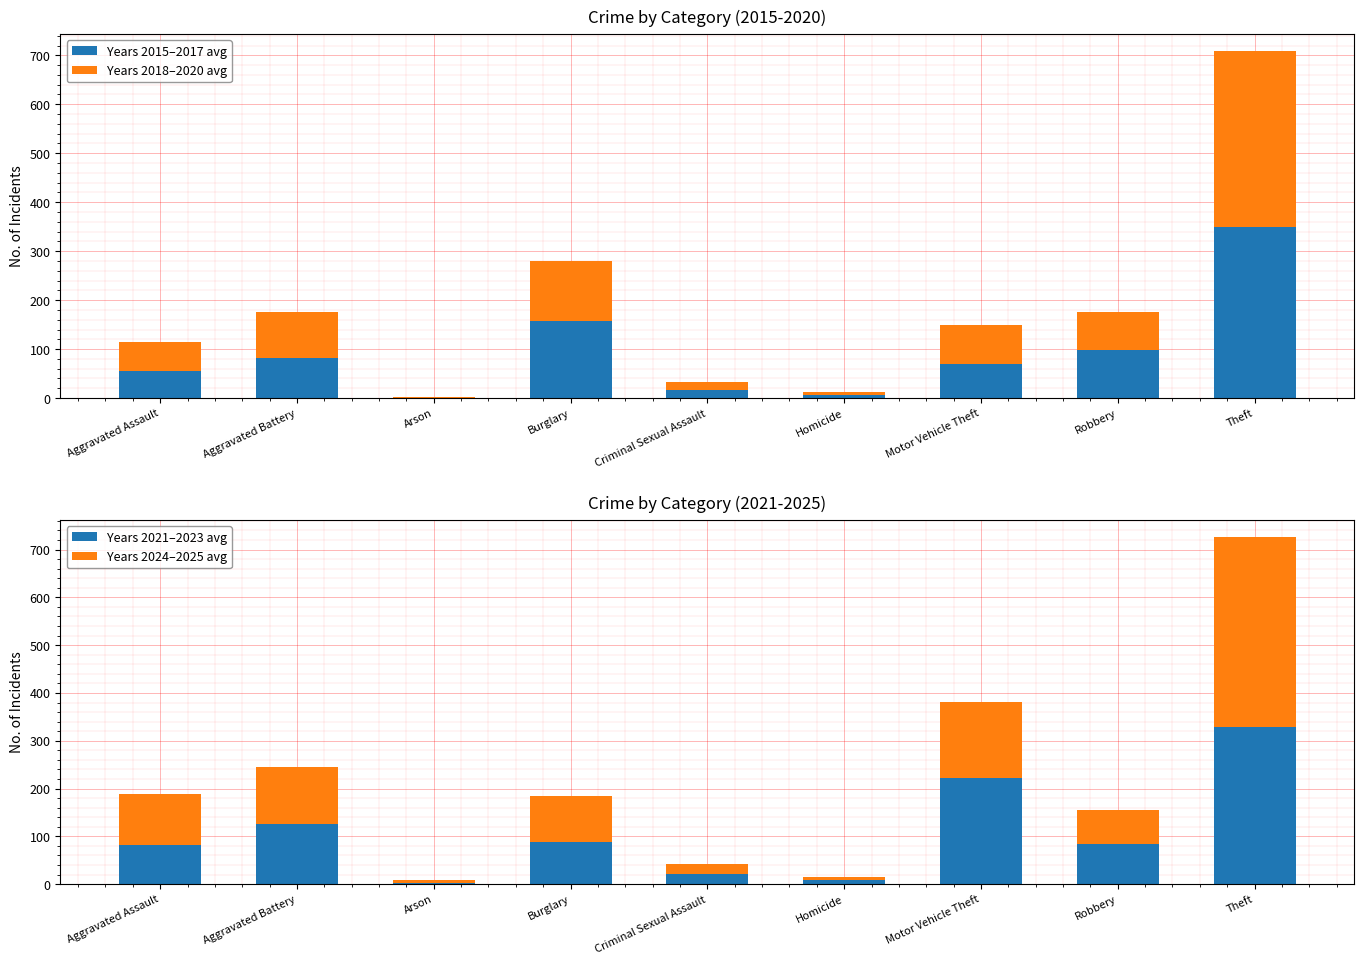

At which label does Years 2021–2023 avg reach its minimum?

Arson